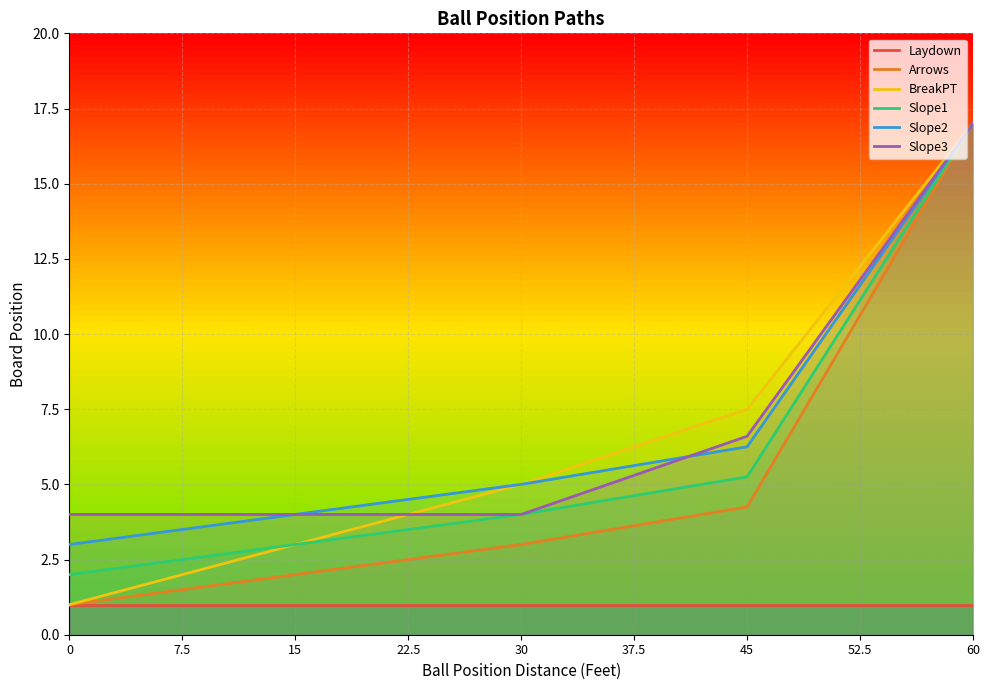

Is it true that Slope1 equals 1.9 at 15?

False